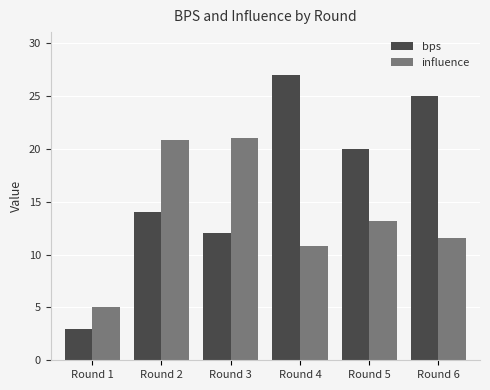

What is the value of the influence bar at the 1st from the left?

5.0